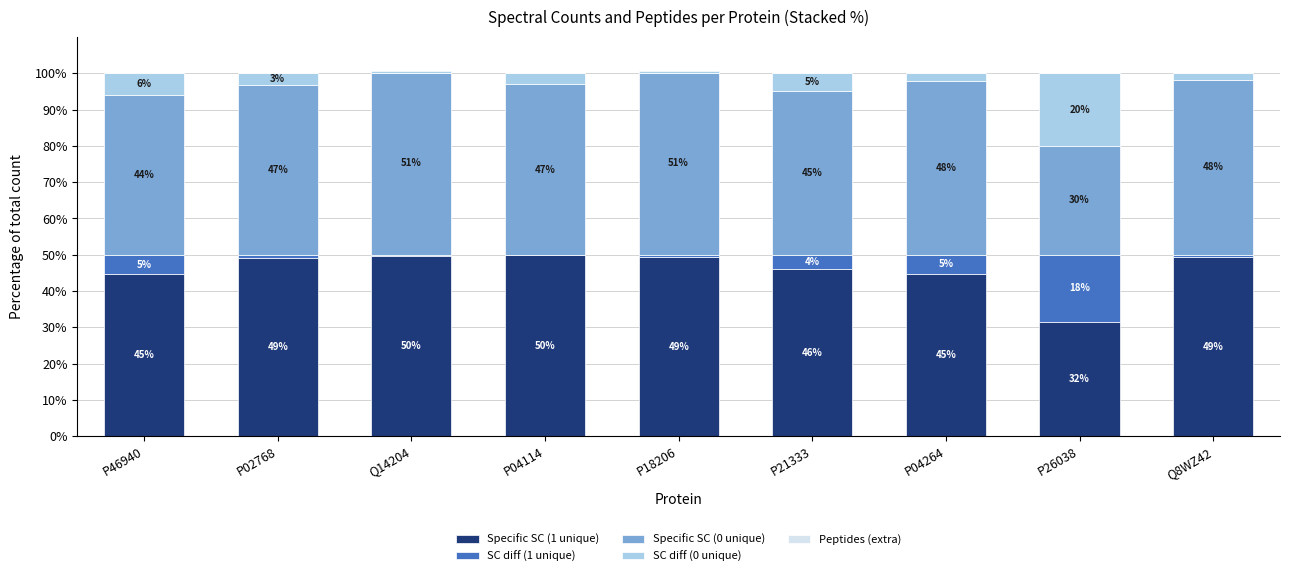

Count the number of categories in the chart.

9